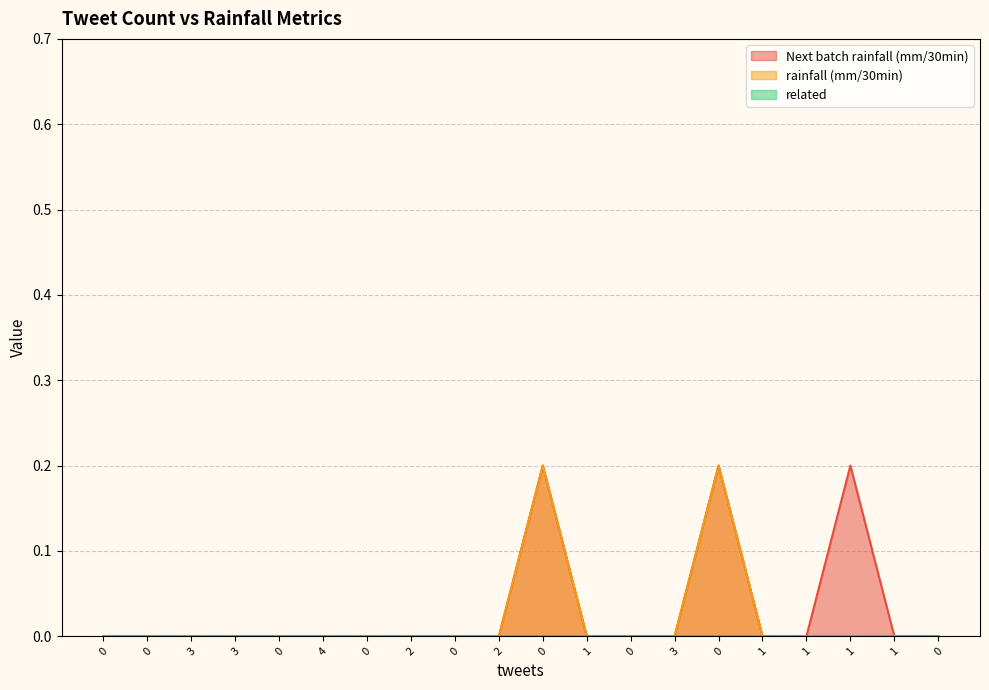

What is the greatest value displayed?

0.2